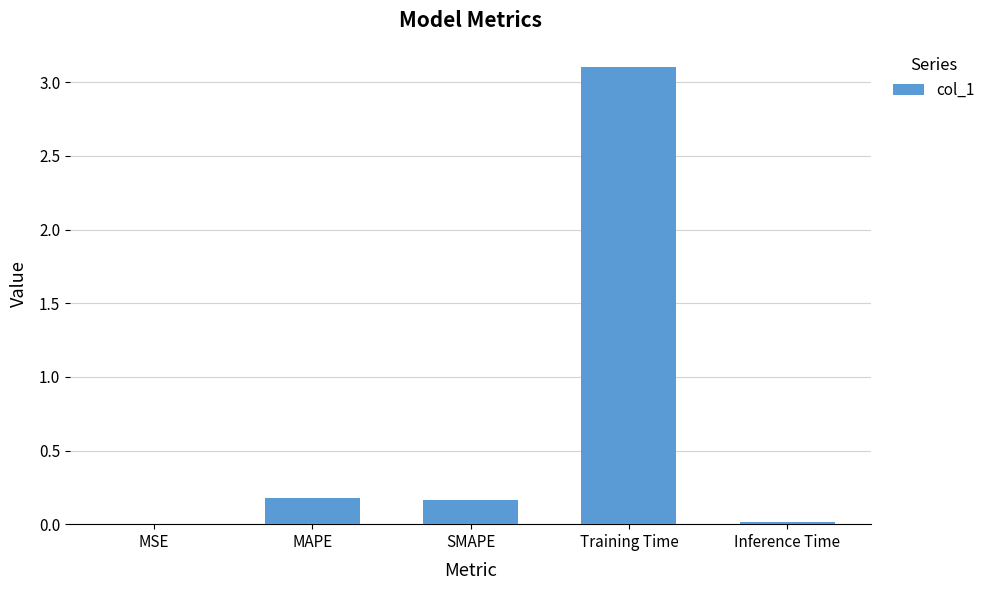

What is the change in value from MAPE to Training Time?

+2.9